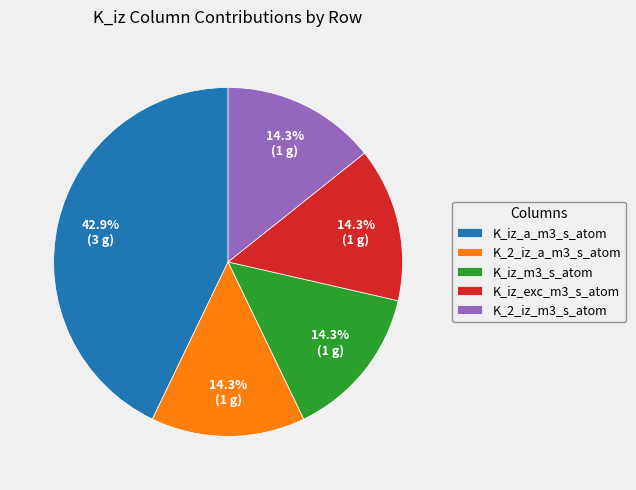

Is the sum of K_2_iz_a_m3_s_atom and K_iz_exc_m3_s_atom greater than half?

No